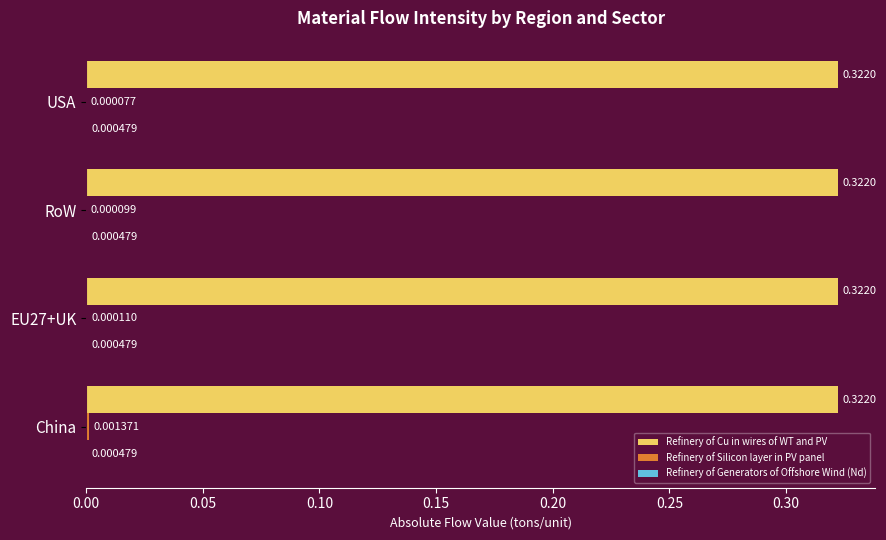

Which series has the largest total across all categories?

Refinery of Cu in wires of WT and PV